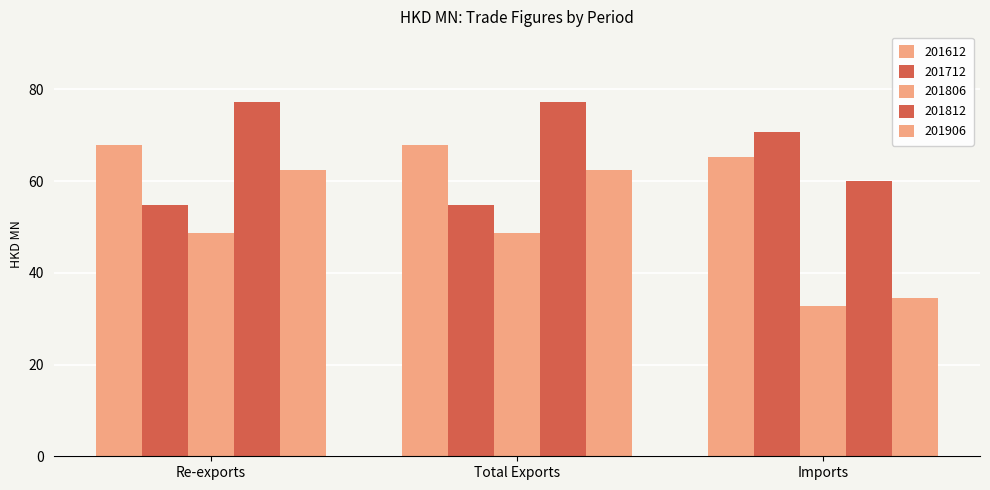

Which has a higher value, Imports or Re-exports?

Re-exports